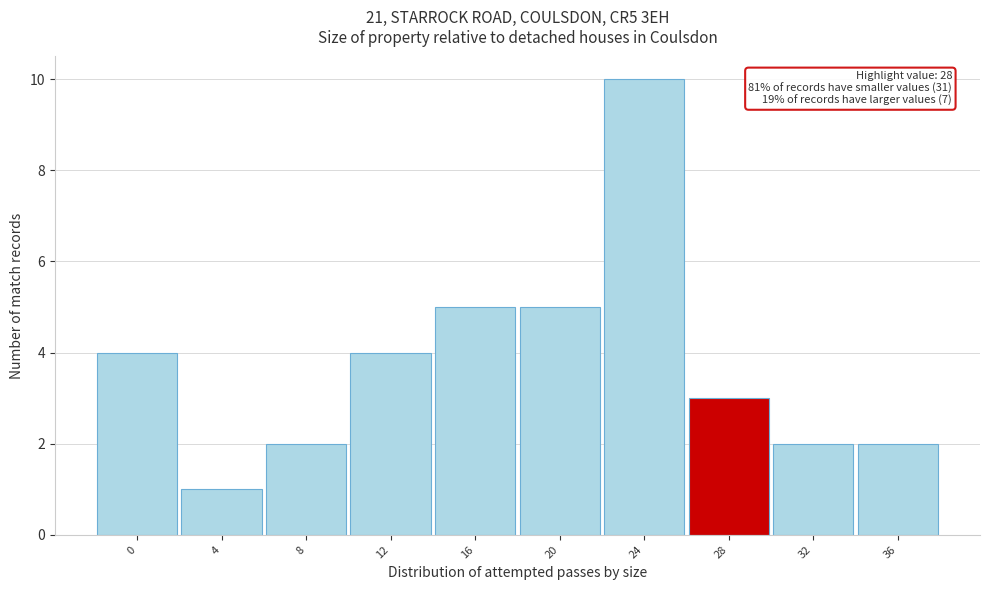

Reading right to left, transcribe all the data shown in this chart.

2	2	3	10	5	5	4	2	1	4